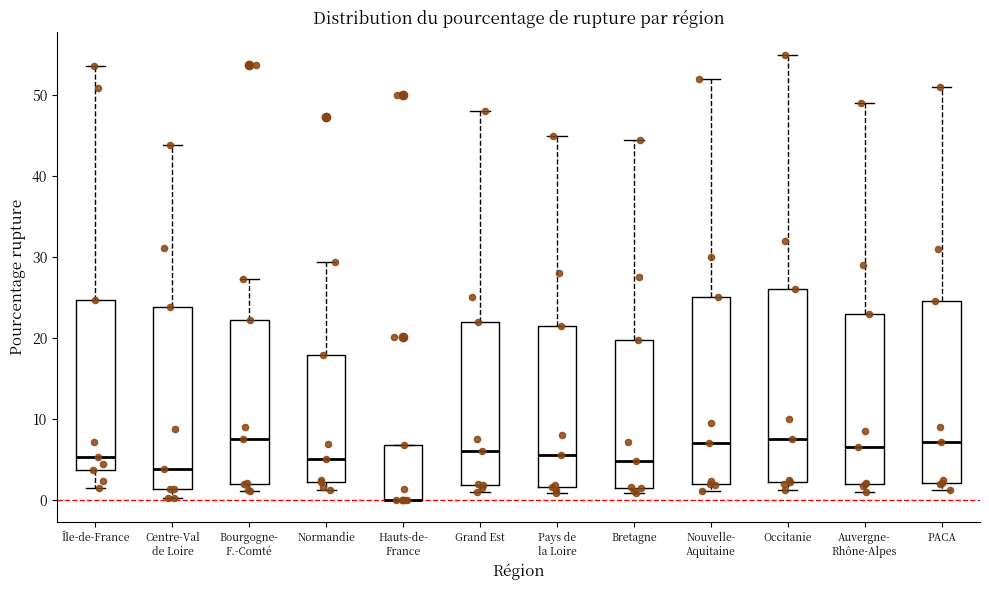

Reading left to right, transcribe this box plot: for each box, give where its median line is, the range the box spans, and where its two whiskers end, as read against the y-axis. The values are not printed on the chart, so give them approximately, as read against the axis.

Île-de-France: median 5, box 4 to 25, whiskers 1 to 54
Centre-Val de Loire: median 4, box 1 to 24, whiskers 0 to 44
Bourgogne- F.-Comté: median 8, box 2 to 22, whiskers 1 to 27
Normandie: median 5, box 2 to 18, whiskers 1 to 29
Hauts-de- France: median 0 (drawn on the box's lower edge), box 0 to 7, whiskers 0 to 7
Grand Est: median 6, box 2 to 22, whiskers 1 to 48
Pays de la Loire: median 6, box 2 to 22, whiskers 1 to 45
Bretagne: median 5, box 2 to 20, whiskers 1 to 45
Nouvelle- Aquitaine: median 7, box 2 to 25, whiskers 1 to 52
Occitanie: median 8, box 2 to 26, whiskers 1 to 55
Auvergne- Rhône-Alpes: median 7, box 2 to 23, whiskers 1 to 49
PACA: median 7, box 2 to 25, whiskers 1 to 51